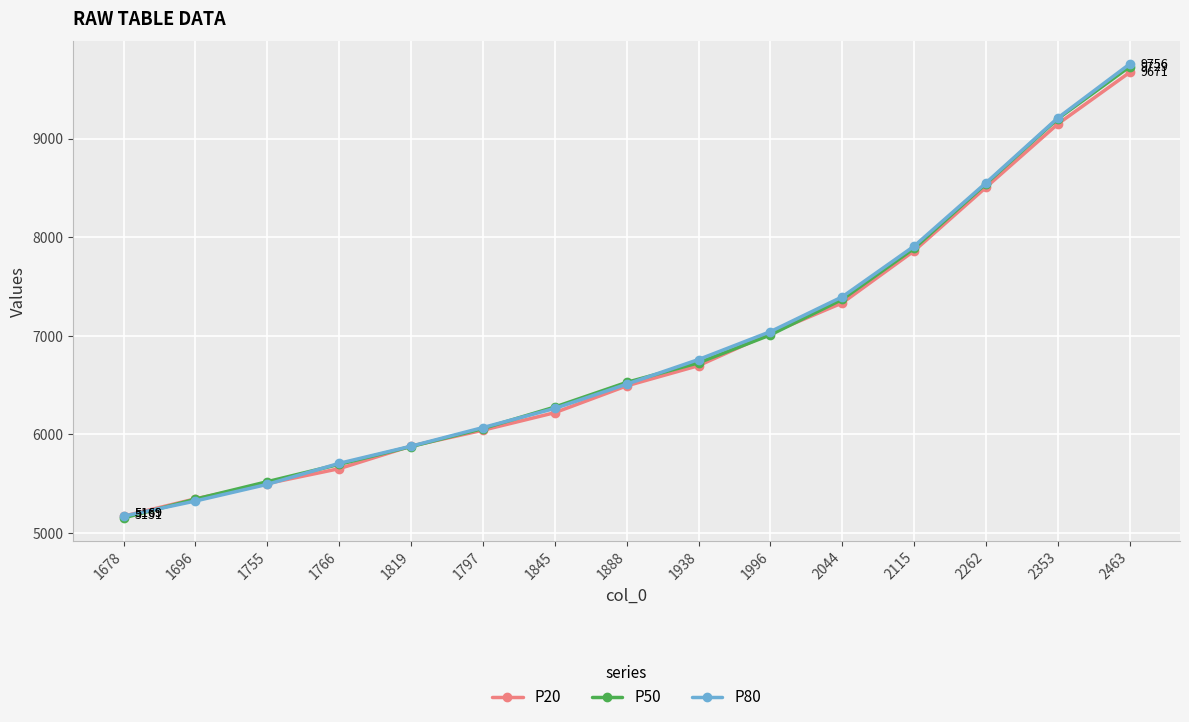

The value of P20 at 1996 is 4423. True or false?

False